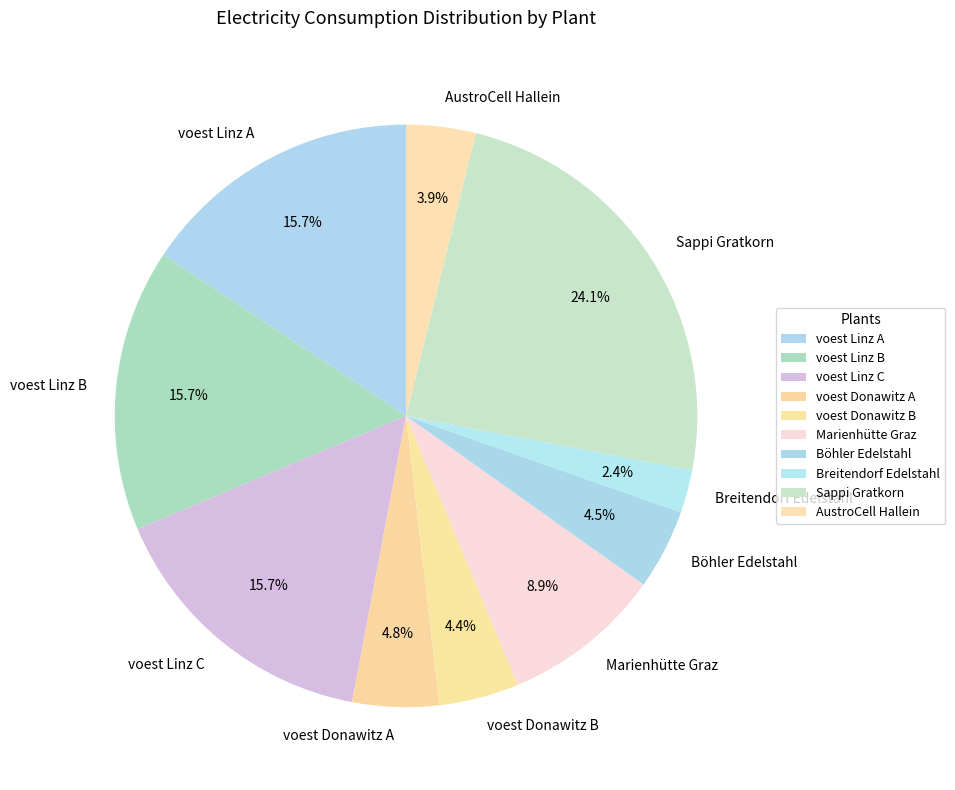

Does AustroCell Hallein account for over 50% of the chart?

No